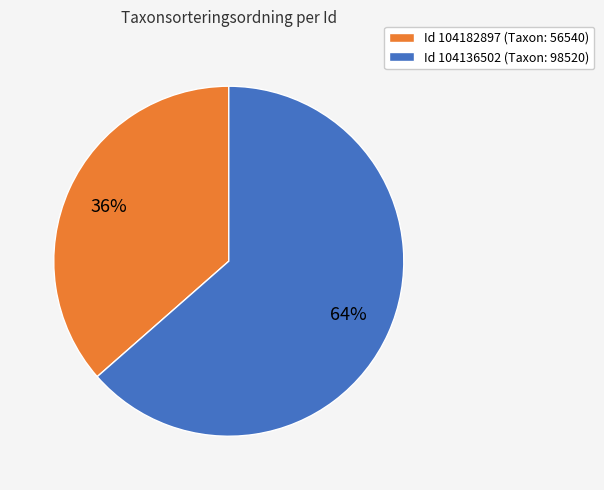

Does any single category account for the majority?

Yes